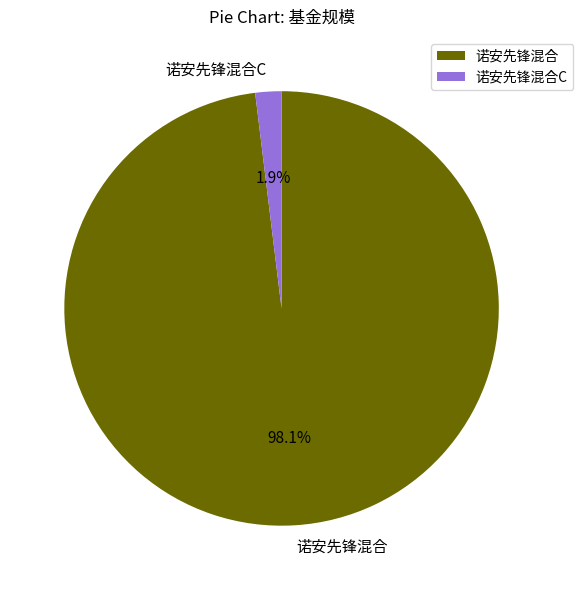

Is 诺安先锋混合C the majority of the pie?

No